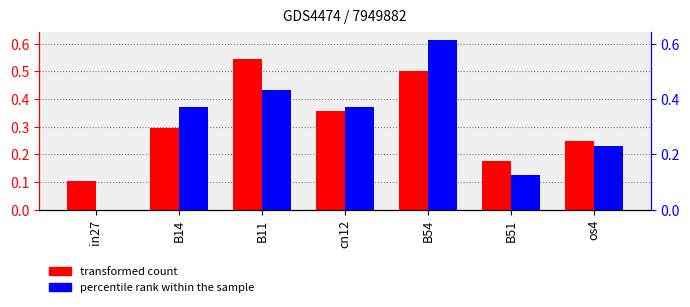

Which series changed the most between B14 and B51?

job148_scenario1_299